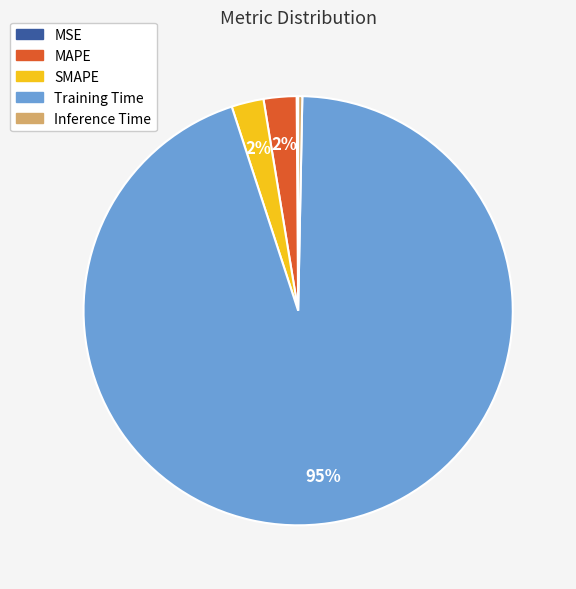

Do MAPE and SMAPE together represent more than half of the pie?

No